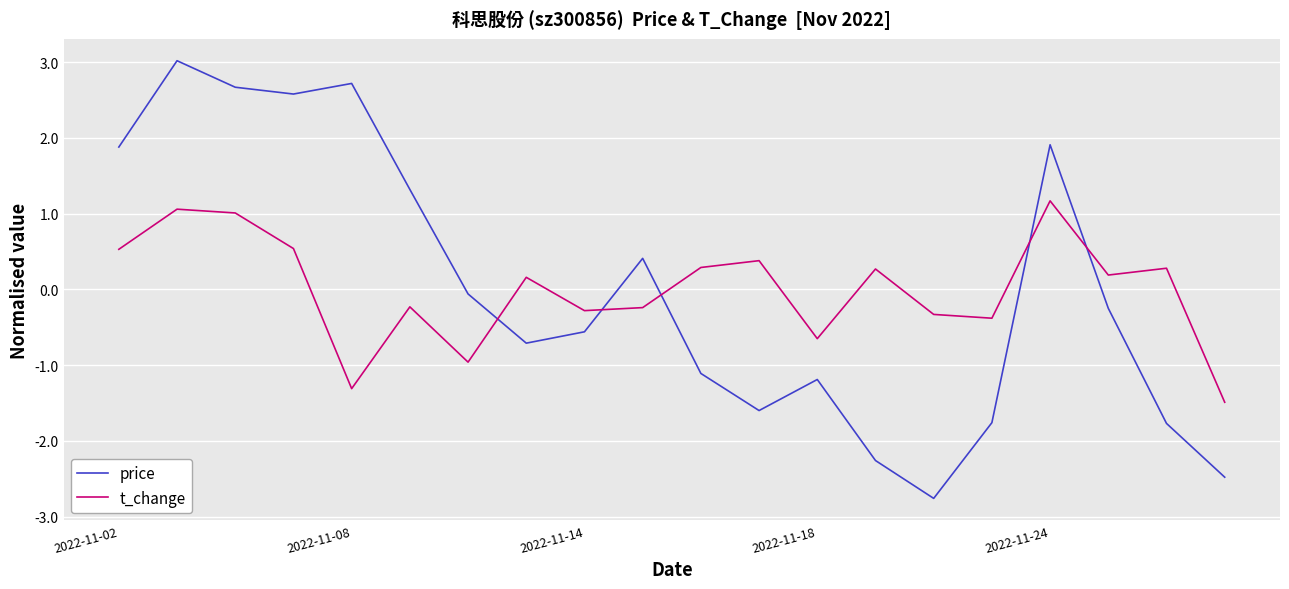

Which series has the largest range (max minus min)?

price